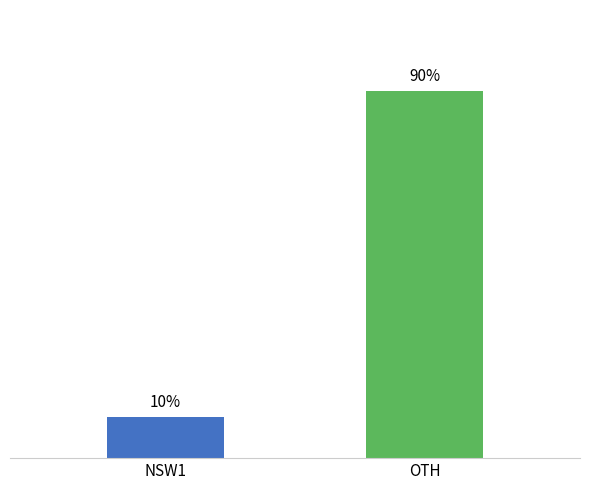

At which label is the value closest to 50?

NSW1